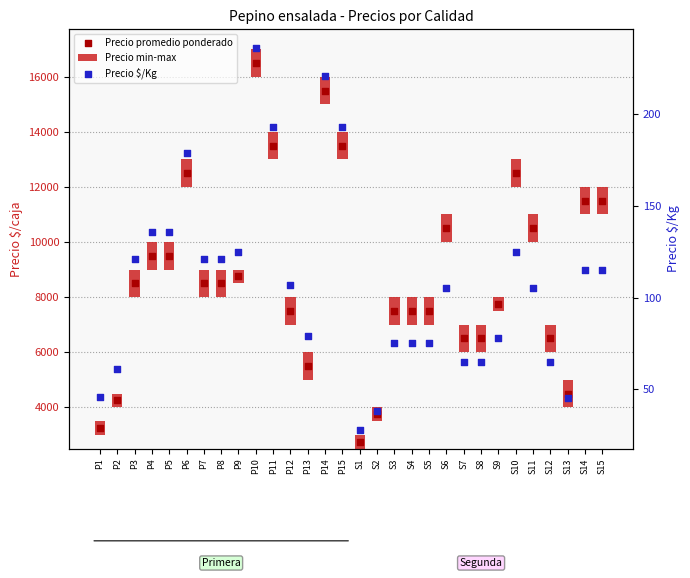

Which series has the largest total across all categories?

Precio promedio ponderado